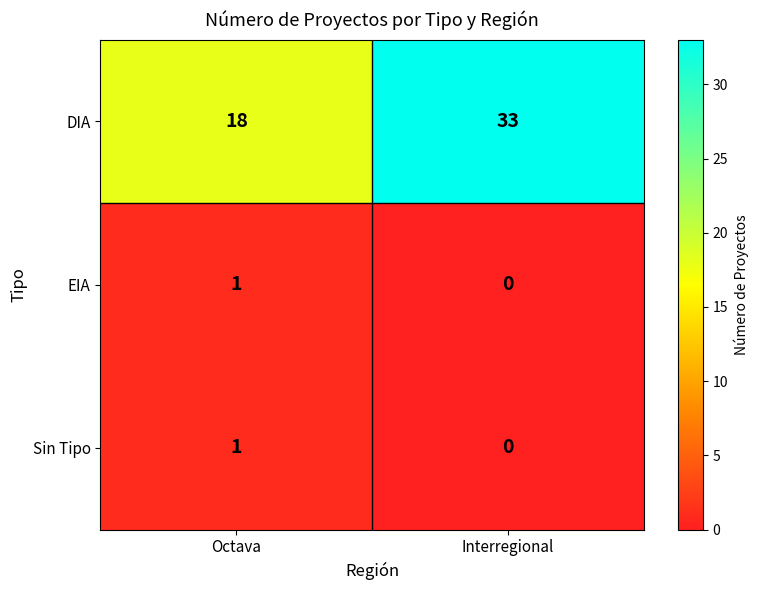

Rank the categories by EIA value from highest to lowest.

Octava, Interregional